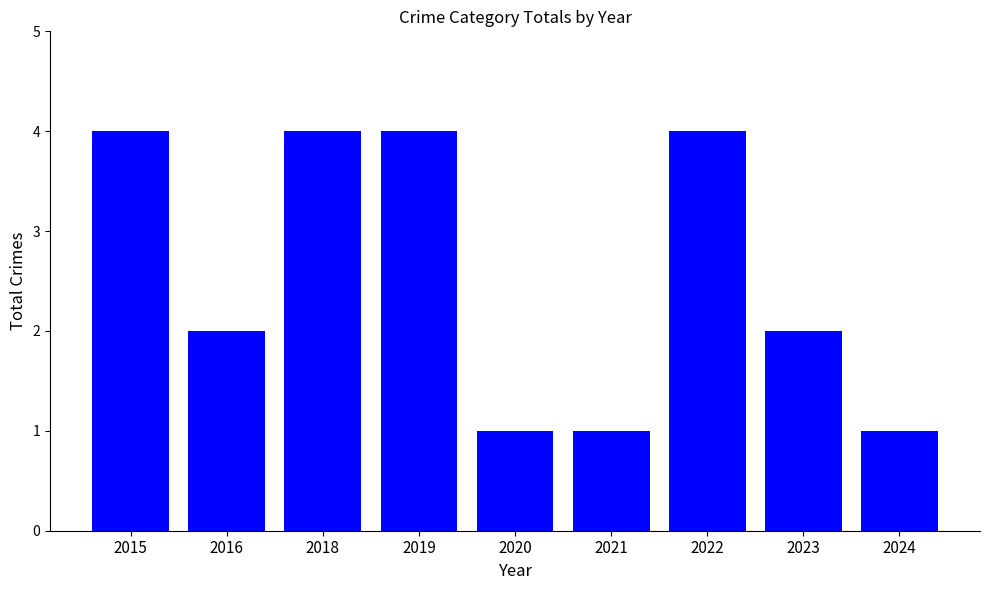

What is the change in value from 2022 to 2024?

-3